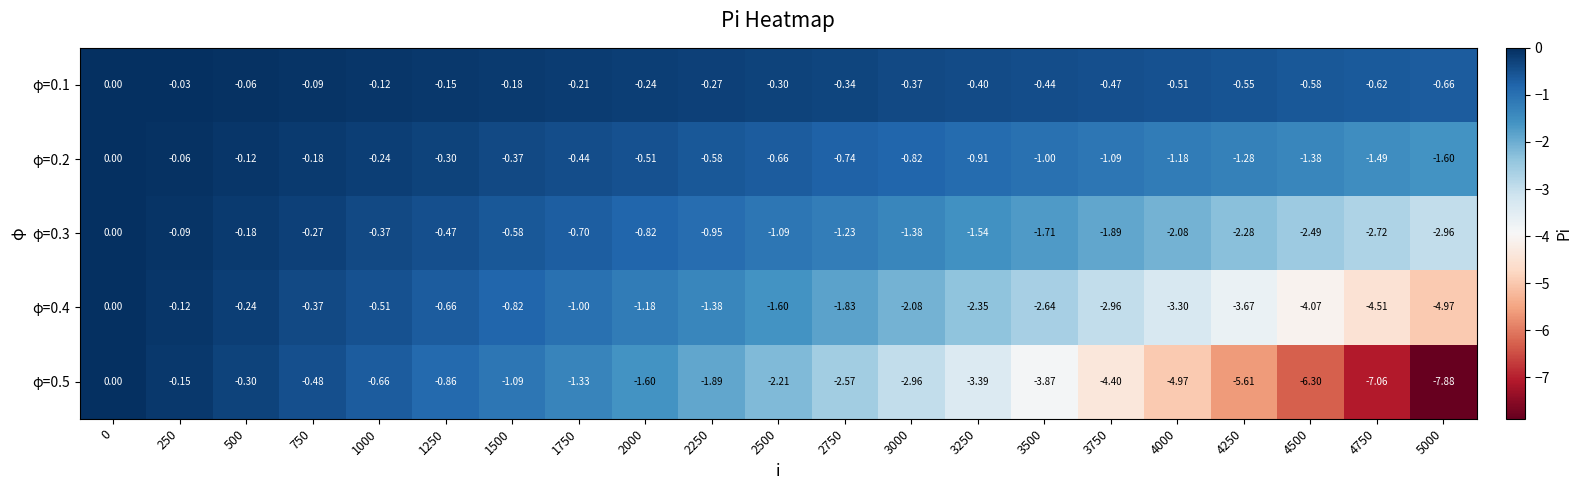

Is the value of φ=0.3 at 3250 greater than the value of φ=0.4 at 1250?

No